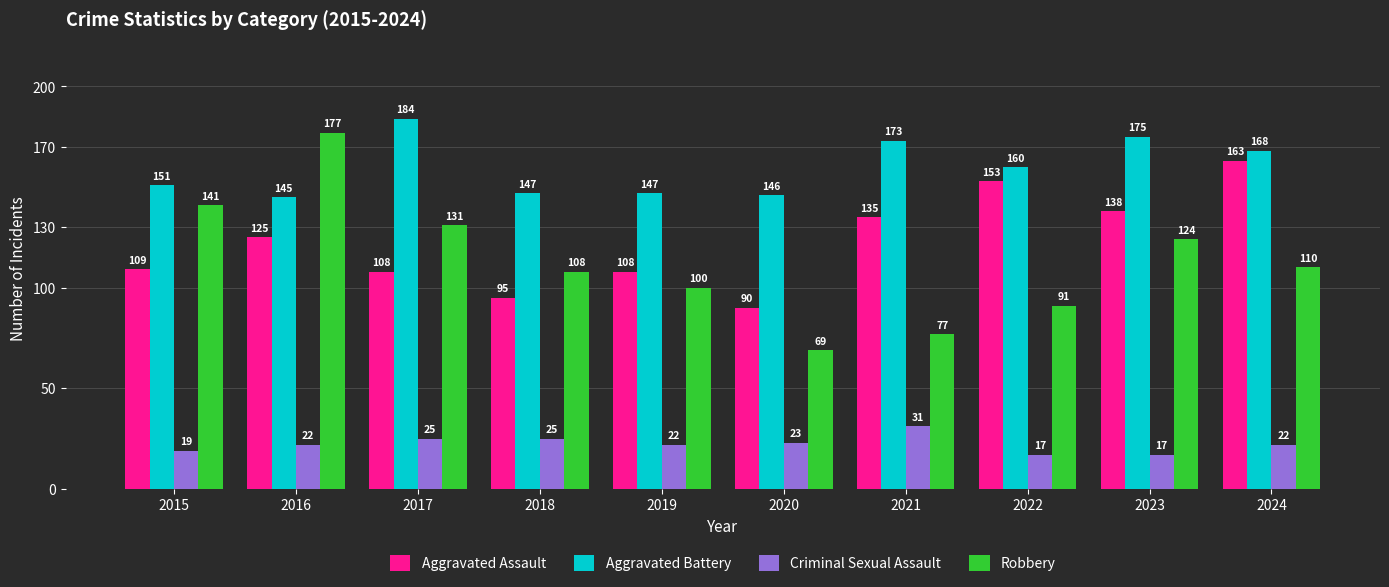

Is the value of Criminal Sexual Assault at 2021 greater than the value of Aggravated Battery at 2022?

No